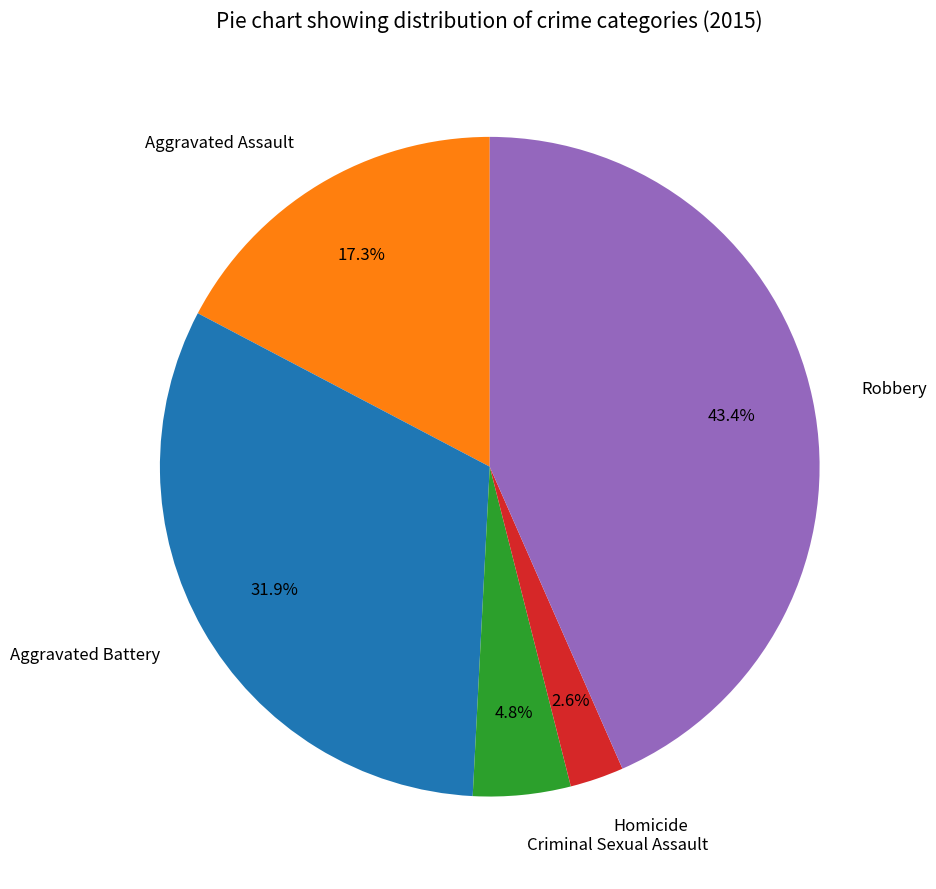

Which category has the biggest portion of the pie?

Robbery